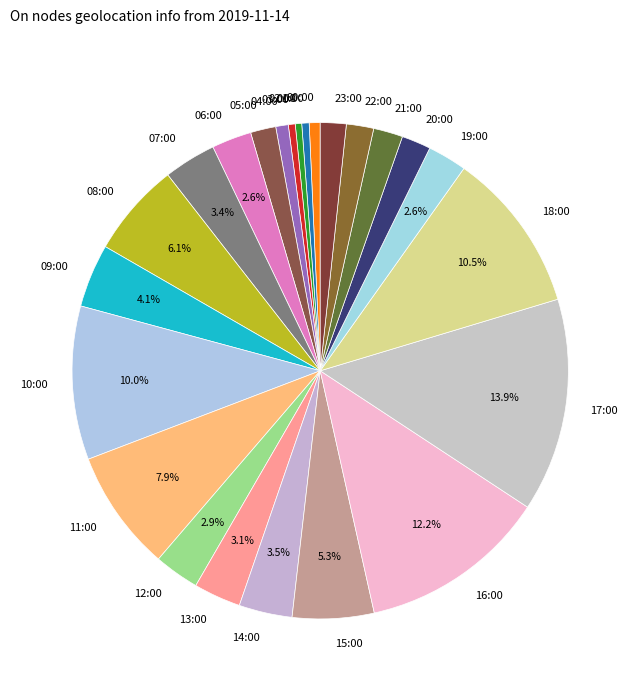

To the nearest percent, what portion does 17:00 represent?

14%